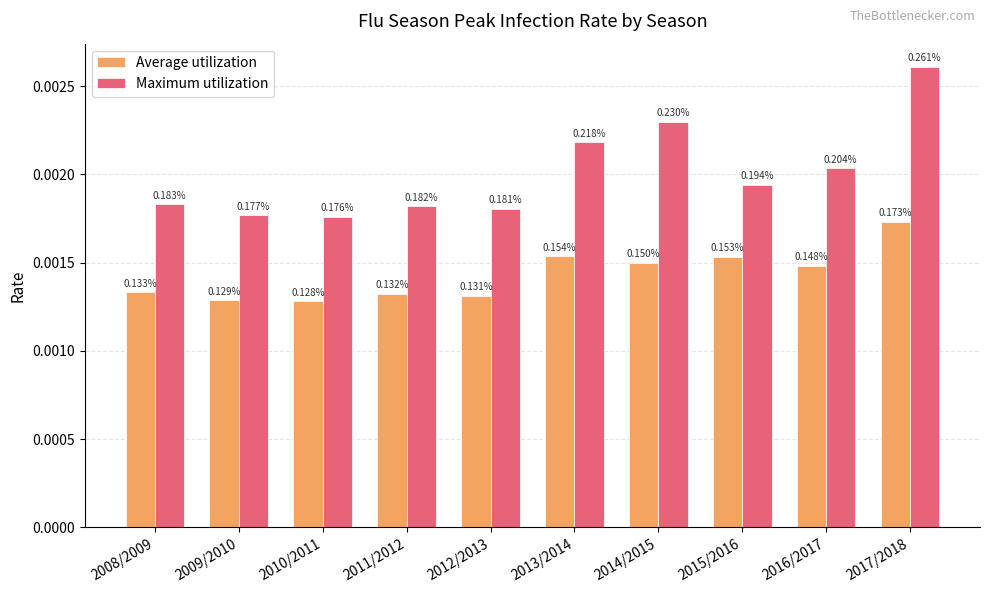

How many bars are there in each group?

2